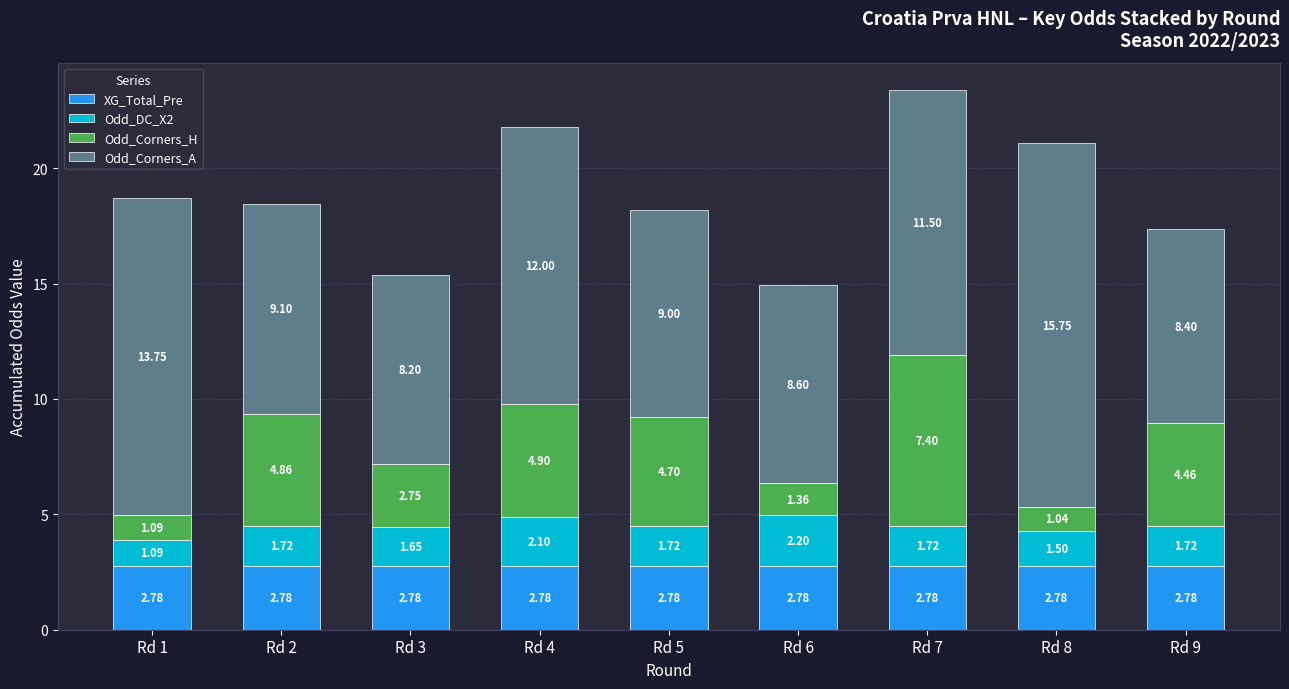

At which category is the sum across all series the highest?

Rd 7